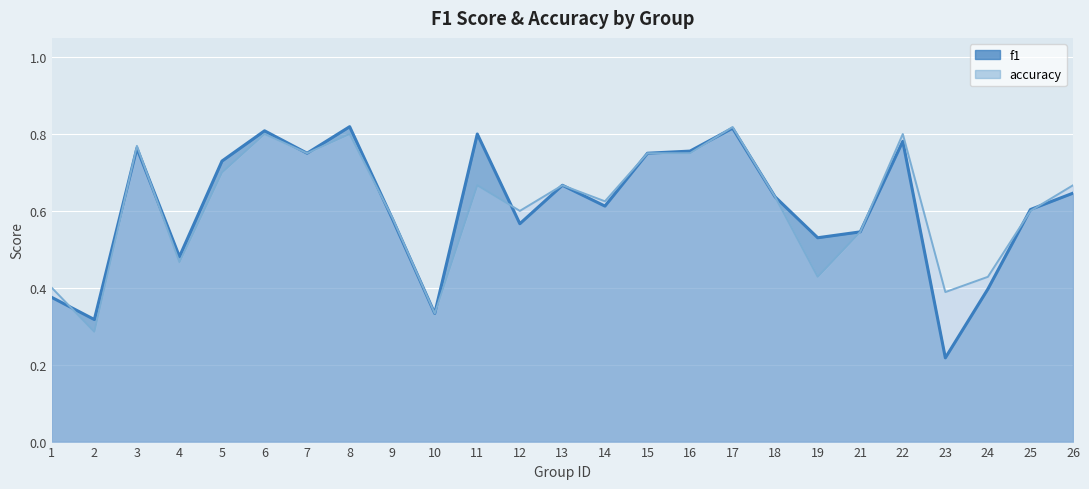

What is the value of the f1 point at the 3rd from the left?

0.8